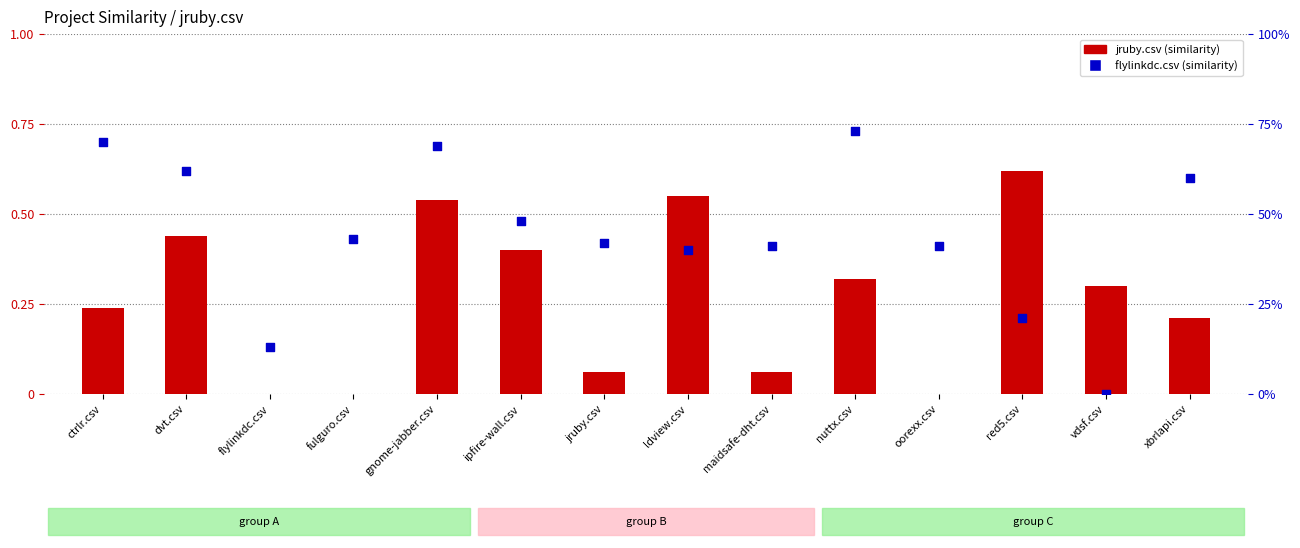

Which series reaches the minimum Y coordinate?

jruby.csv